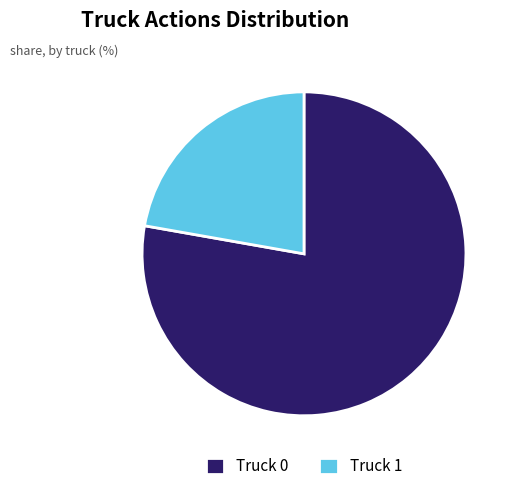

Which category accounts for the majority?

Truck 0